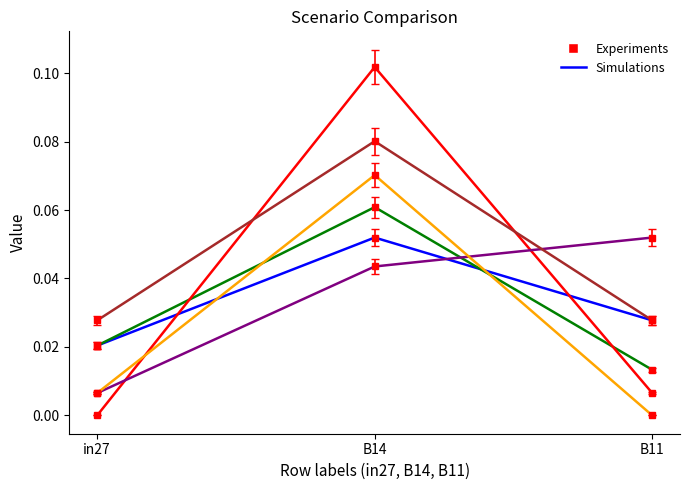

What is the total value across all series at B14?

0.4